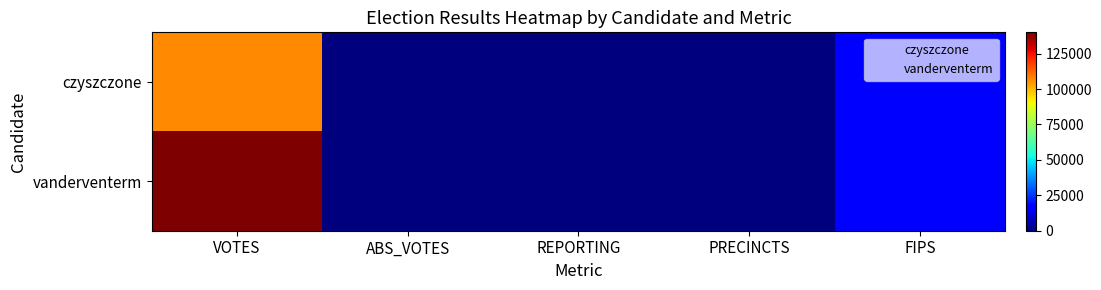

At how many categories does at least one series exceed 98069?

1